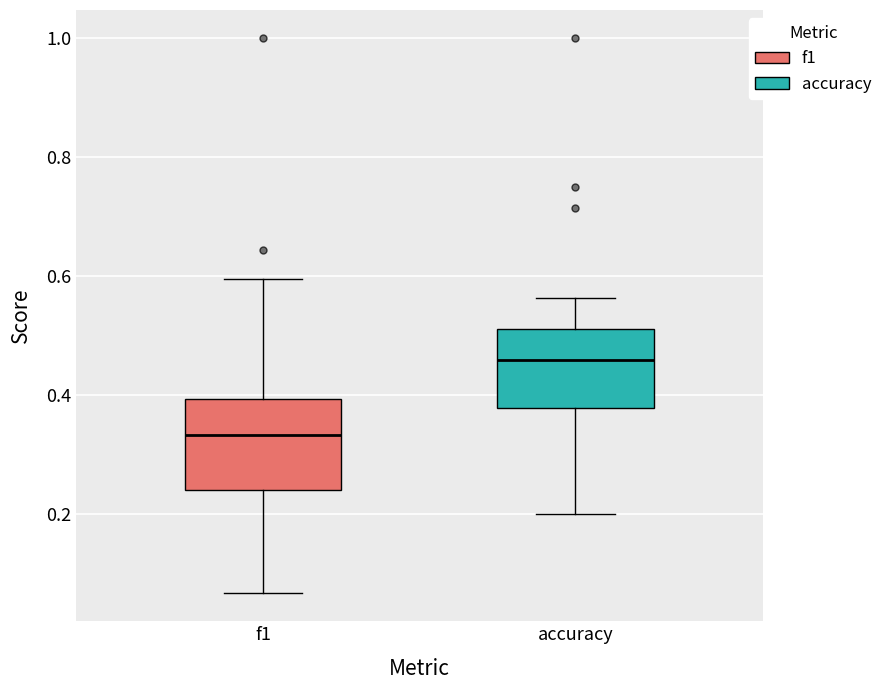

Which box's median line is the lowest?

f1